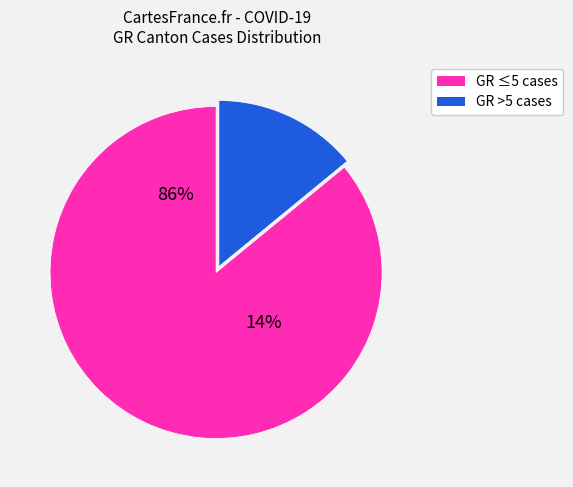

Is 2020-04-12 the majority of the pie?

No